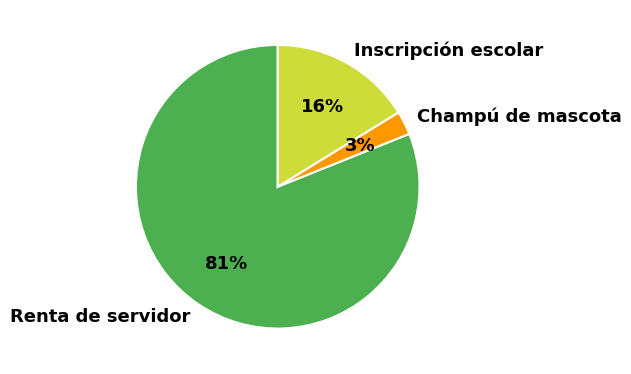

To the nearest percent, what is the average slice percentage?

33%